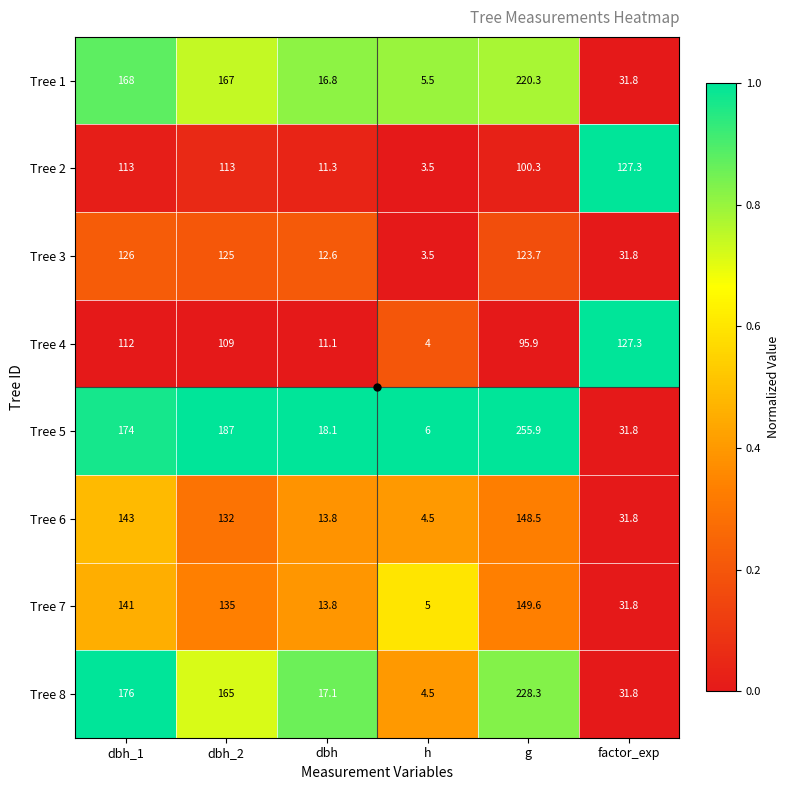

Which series has the largest range (max minus min)?

Tree 5